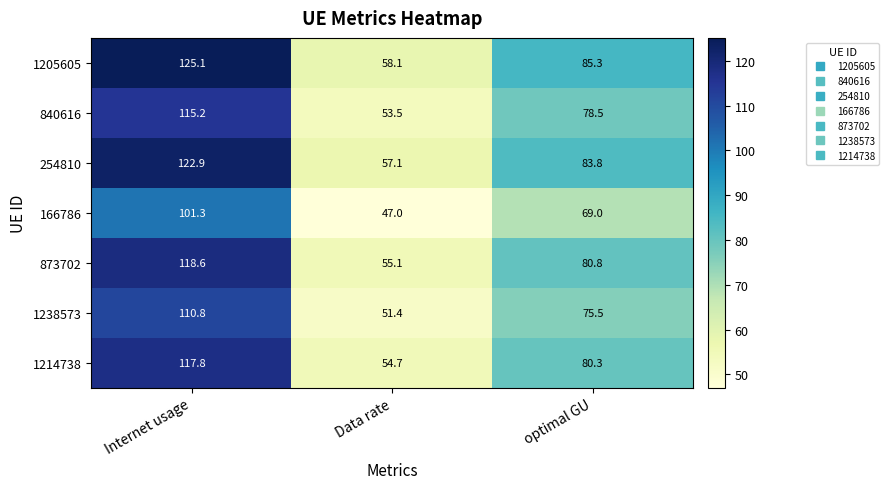

The value of 166786 at optimal GU is 35.7. True or false?

False